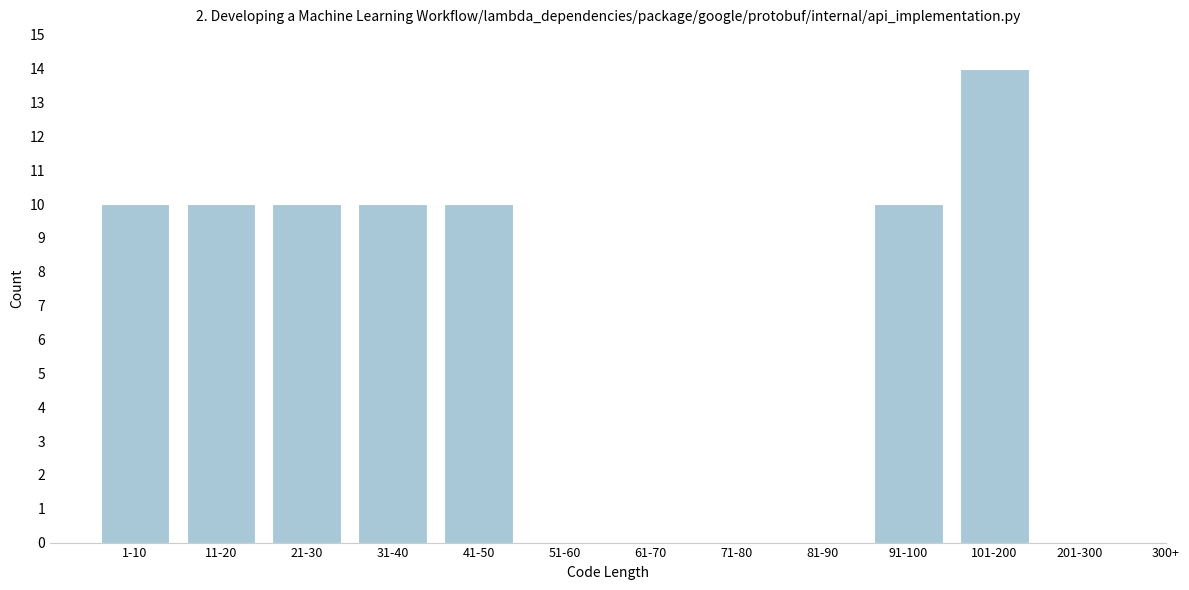

Reading right to left, list all the values displayed in this chart.

201-300=0	101-200=14	91-100=10	81-90=0	71-80=0	61-70=0	51-60=0	41-50=10	31-40=10	21-30=10	11-20=10	1-10=10